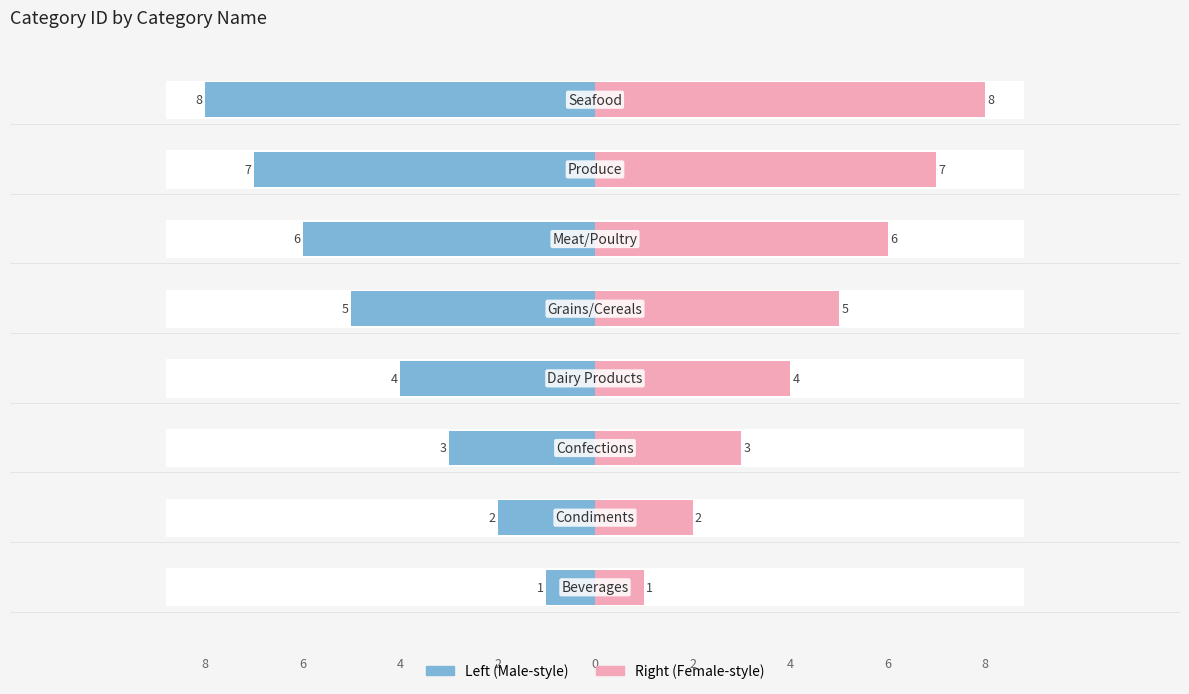

The CategoryID (Right) series shows 8 at 4. True or false?

False